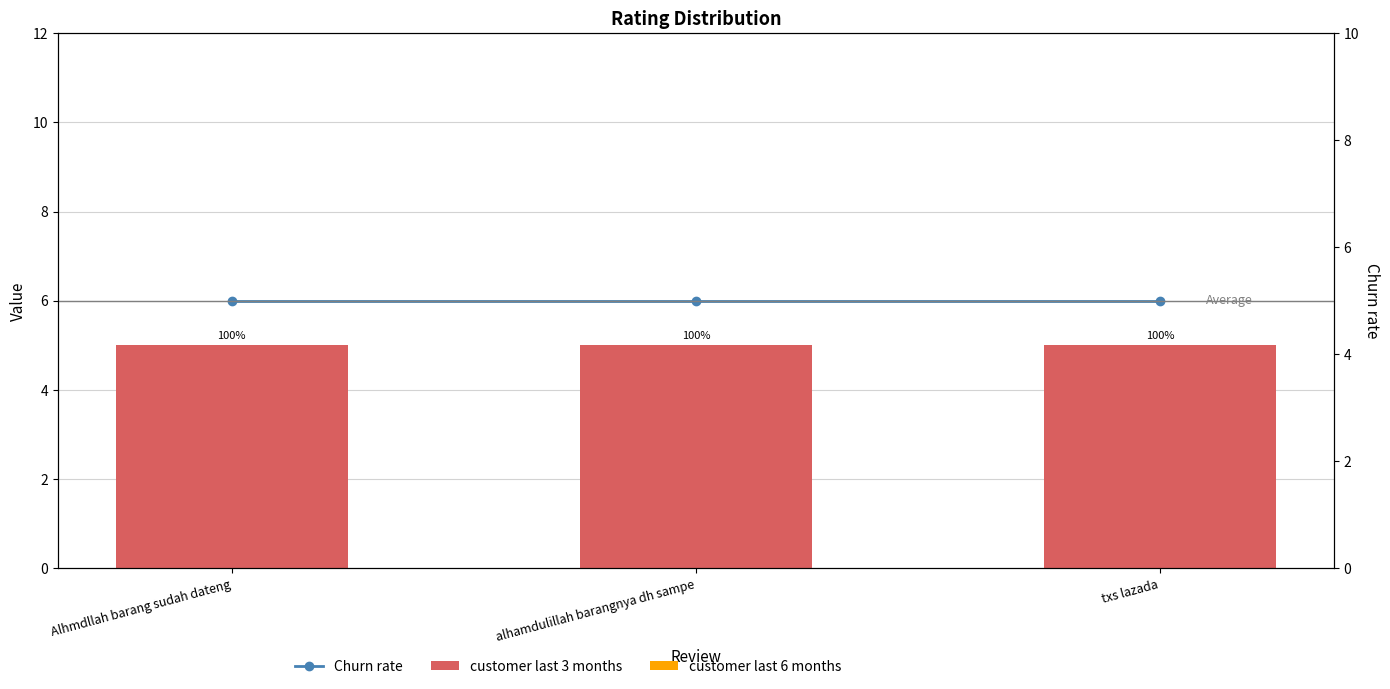

What is the spread (max minus min) of values at Alhmdllah barang sudah dateng?

5